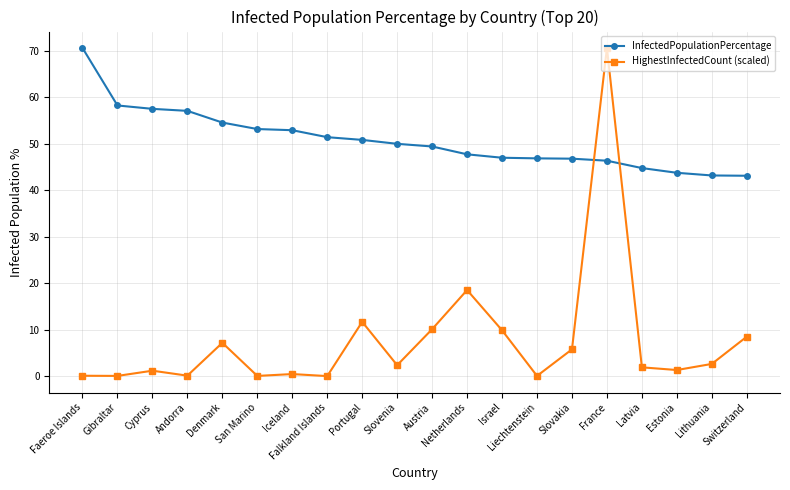

What is the spread (max minus min) of values at Austria?

39.3